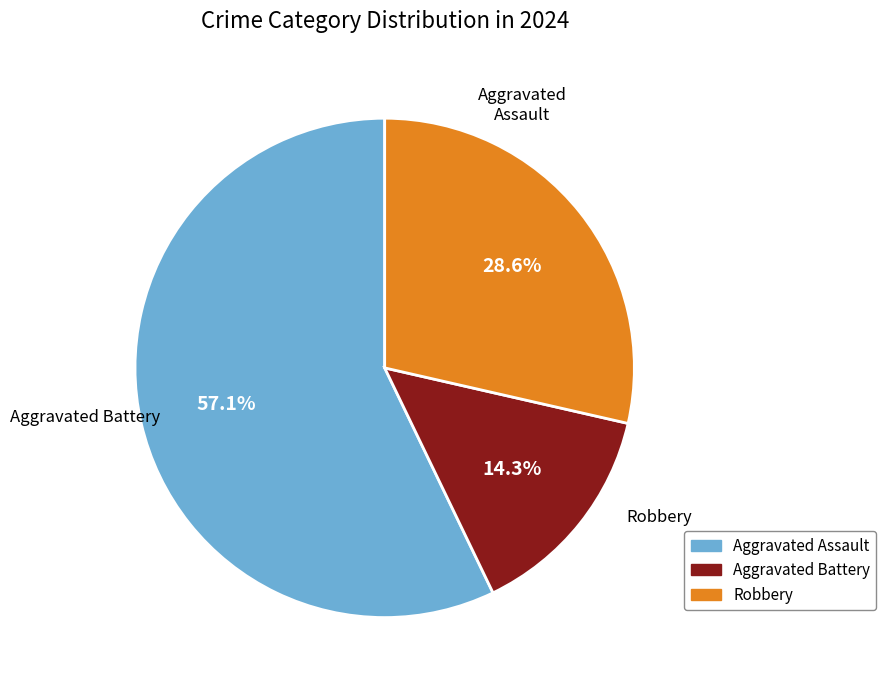

What percentage is NOT represented by Aggravated Assault?

42.9%